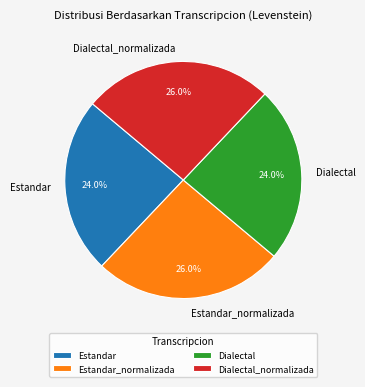

True or false: Estandar accounts for 15% of the total.

False